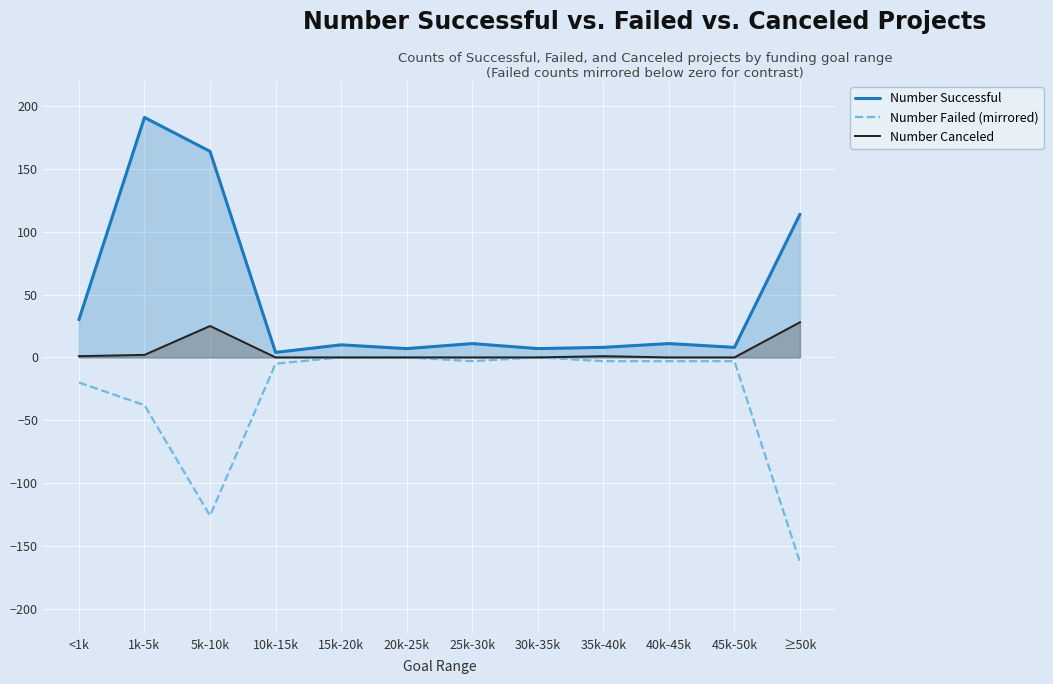

True or false: Number Failed (mirrored) has more than 0 points higher than both neighbors.

True